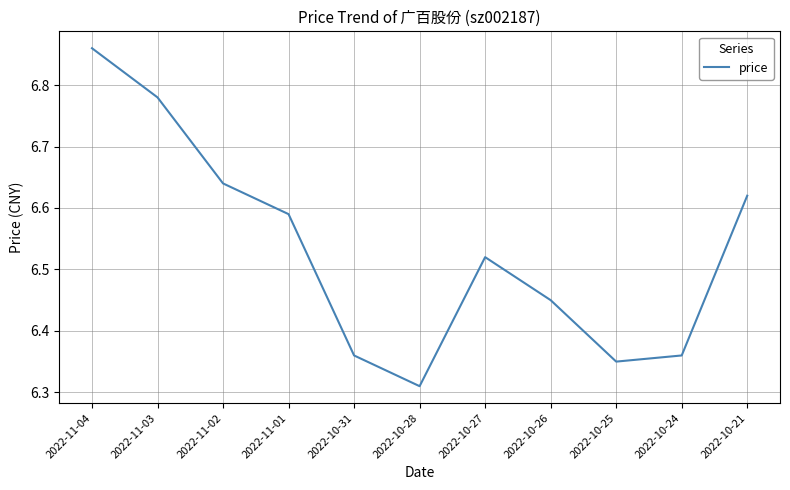

At which category does the chart reach its peak across all series?

2022-11-04